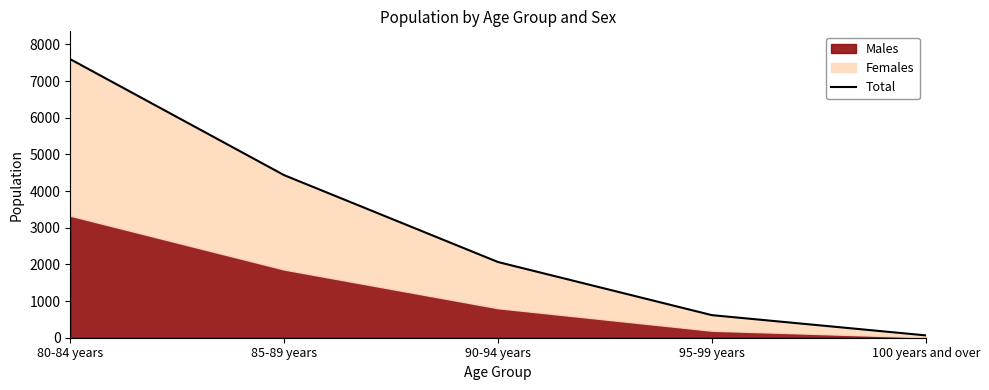

Reading left to right, list all the values displayed in this chart.

80-84 years=7599	85-89 years=4435	90-94 years=2065	95-99 years=616	100 years and over=64